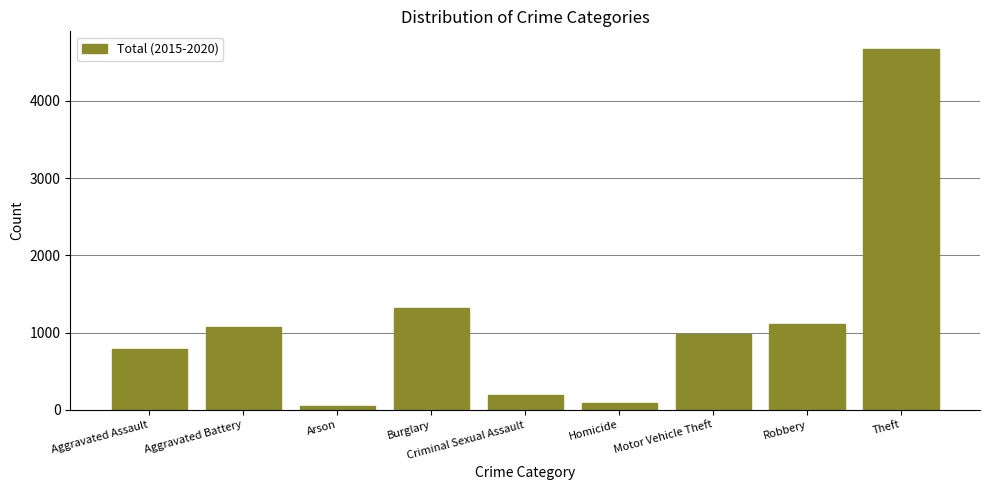

What is the label of the 4th bar from the right?

Homicide